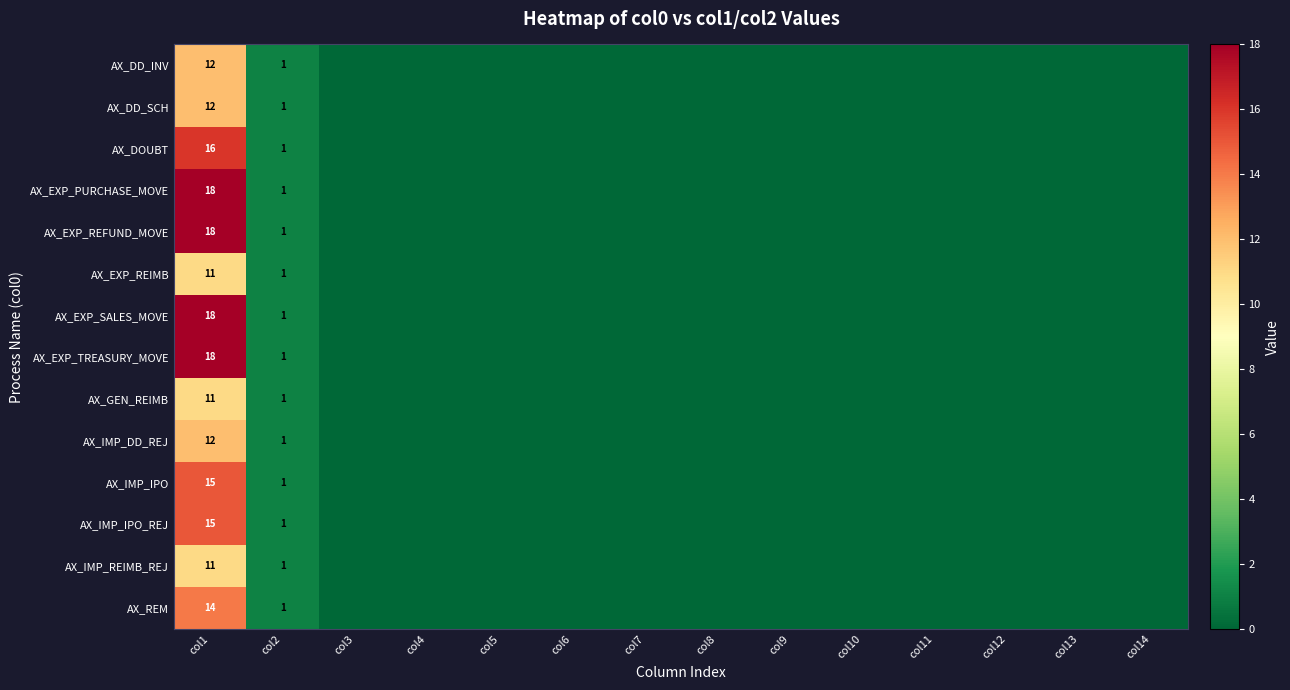

What is the total value across all series at col2?

14